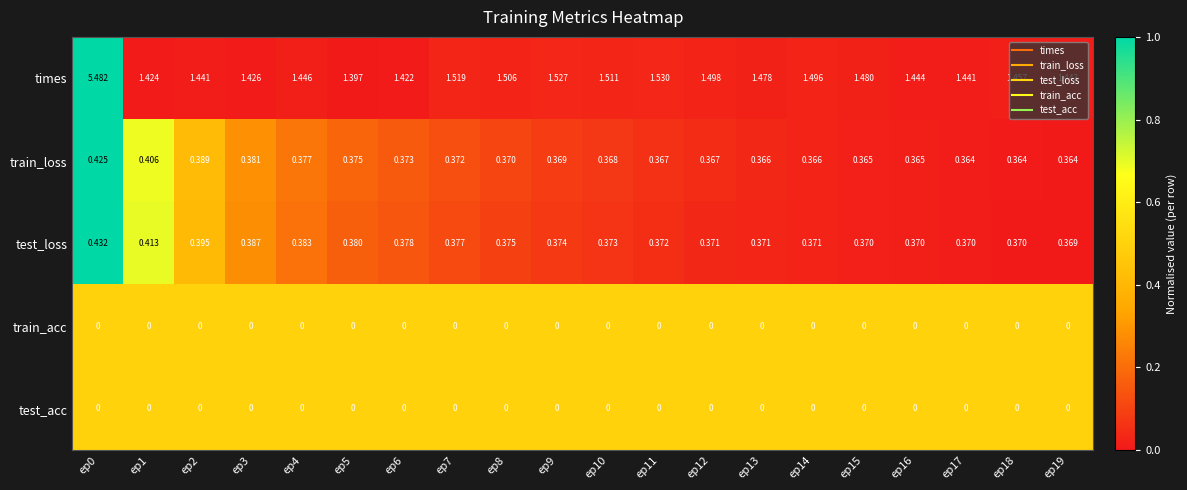

Is the value of train_loss at ep15 greater than the value of test_acc at ep12?

Yes